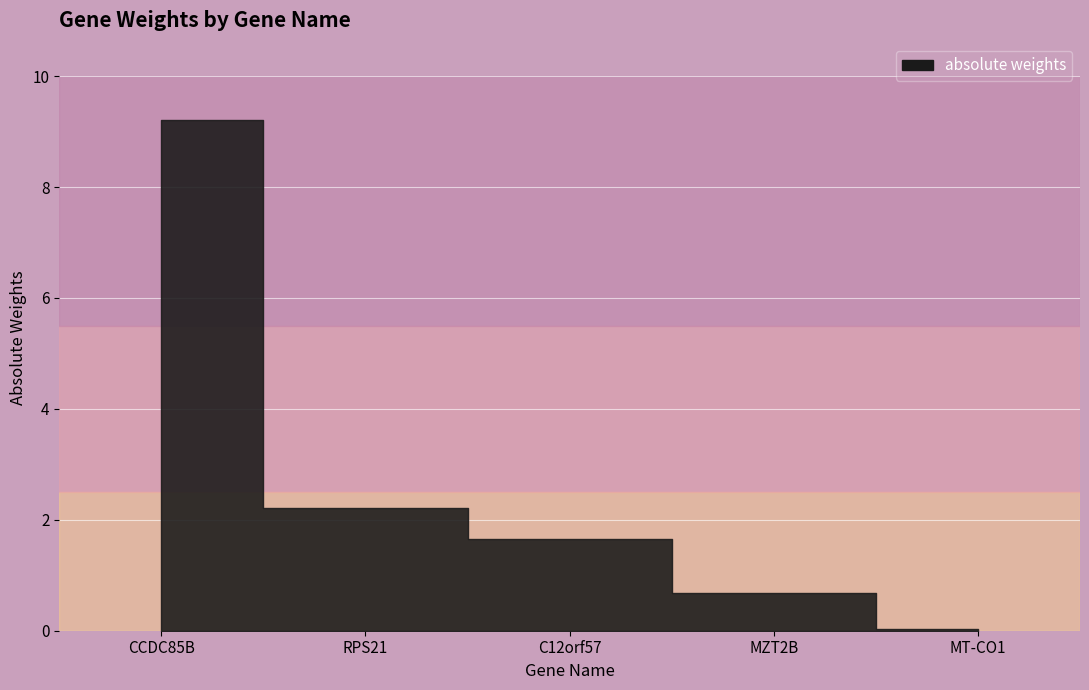

True or false: there are more than 2 points higher than both neighbors.

False